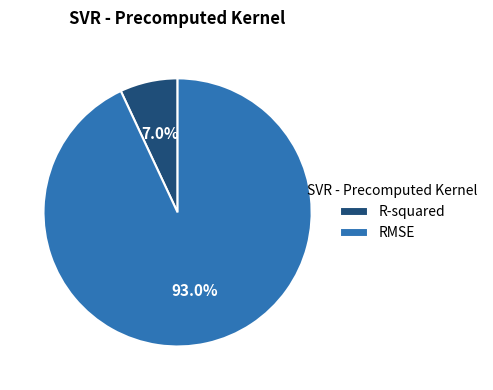

How many segments does this pie chart have?

2